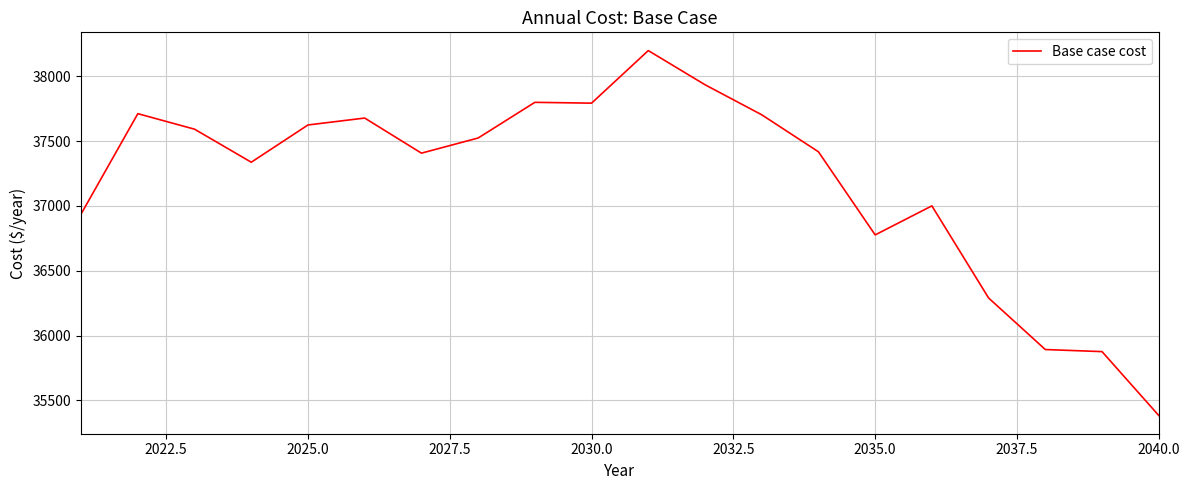

How many series are shown in this chart?

1